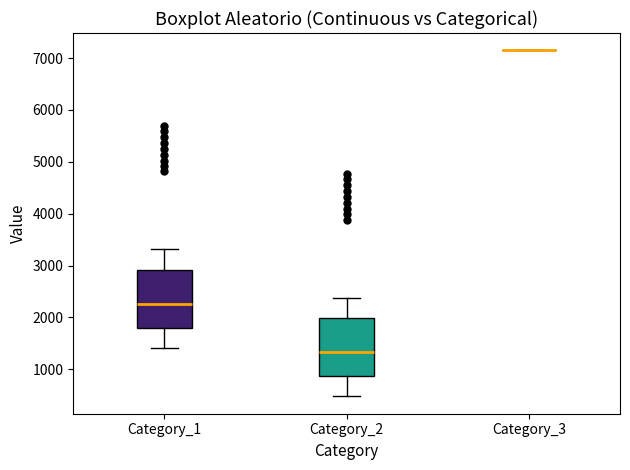

Reading left to right, read every box against the y-axis: the position of its median line, the range the box covers, and the ends of its whiskers. The values are not printed on the chart, so give them approximately, as read against the axis.

Category_1: median 2300, box 1800 to 2900, whiskers 1400 to 3300
Category_2: median 1300, box 900 to 2000, whiskers 500 to 2400
Category_3: box collapsed to a line at 7100, whiskers 7100 to 7100